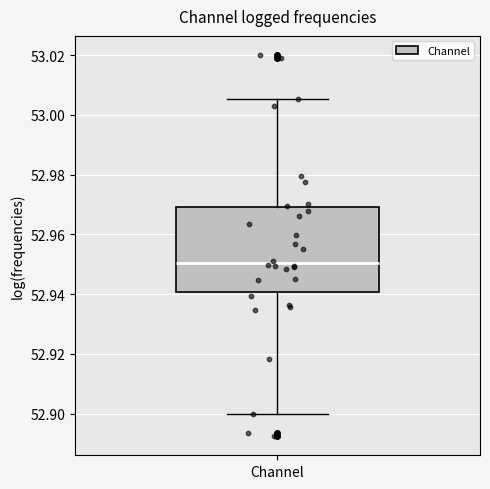

Read this box plot against the y-axis: the position of the median line, the range covered by the box, and the ends of both whiskers. The values are not printed on the chart, so give them approximately, as read against the axis.

median 52.950, box 52.940 to 52.970, whiskers 52.900 to 53.006